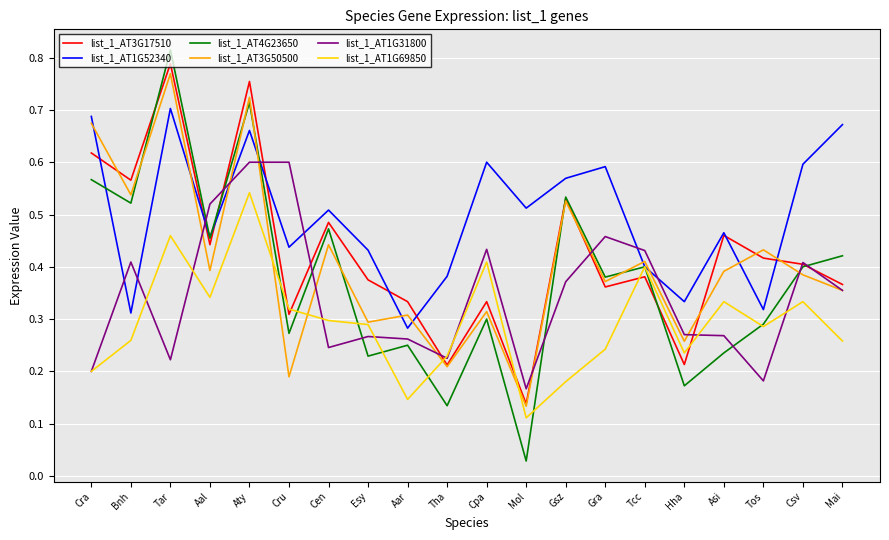

True or false: list_1_AT1G52340 and list_1_AT3G50500 intersect in this chart.

True